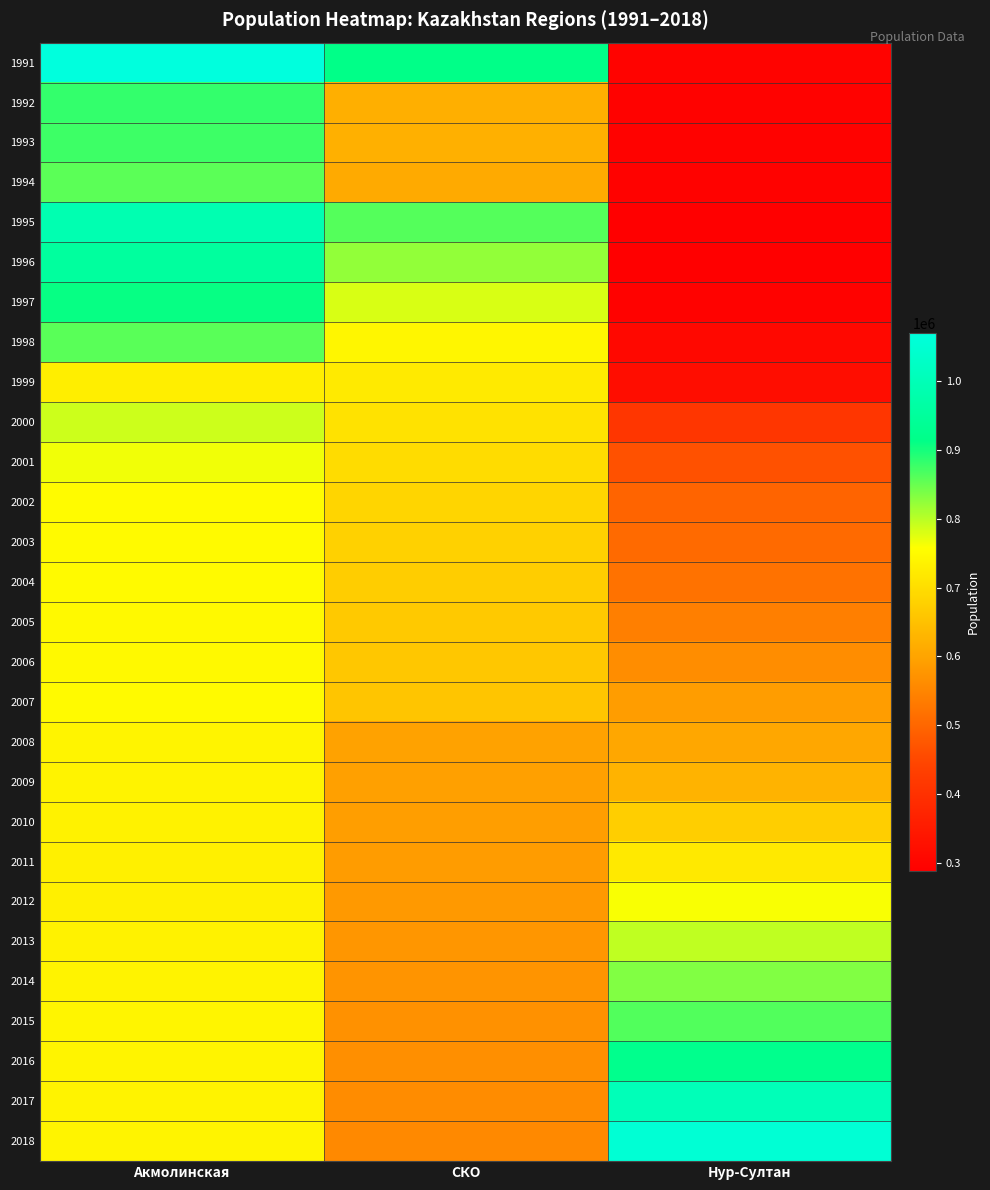

At which category is the sum across all series the highest?

Акмолинская